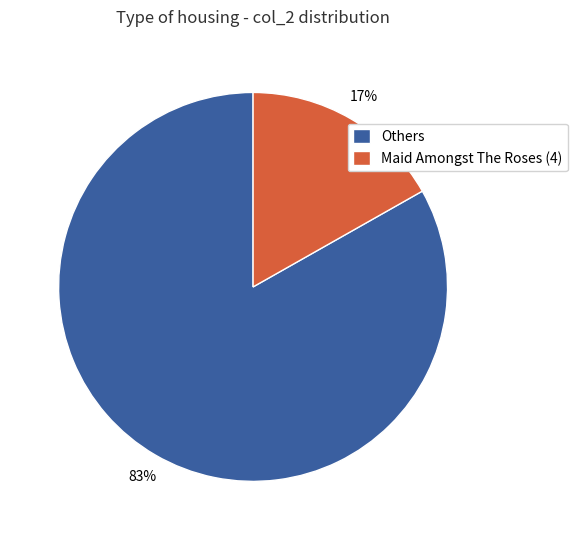

Is there any slice that represents more than half of the pie?

Yes